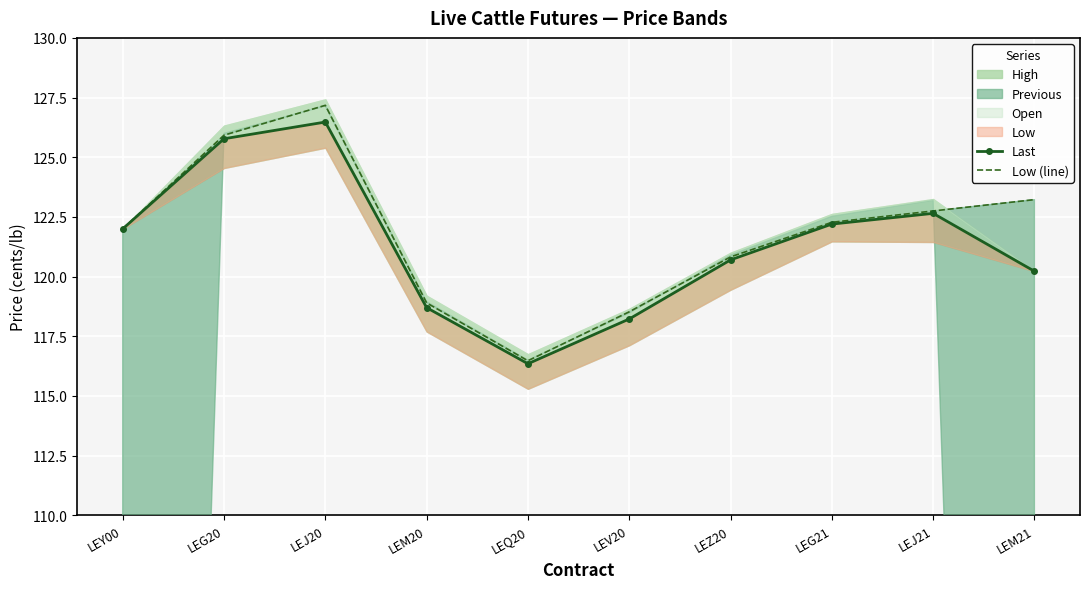

What is the label of the 4th point from the right?

LEZ20